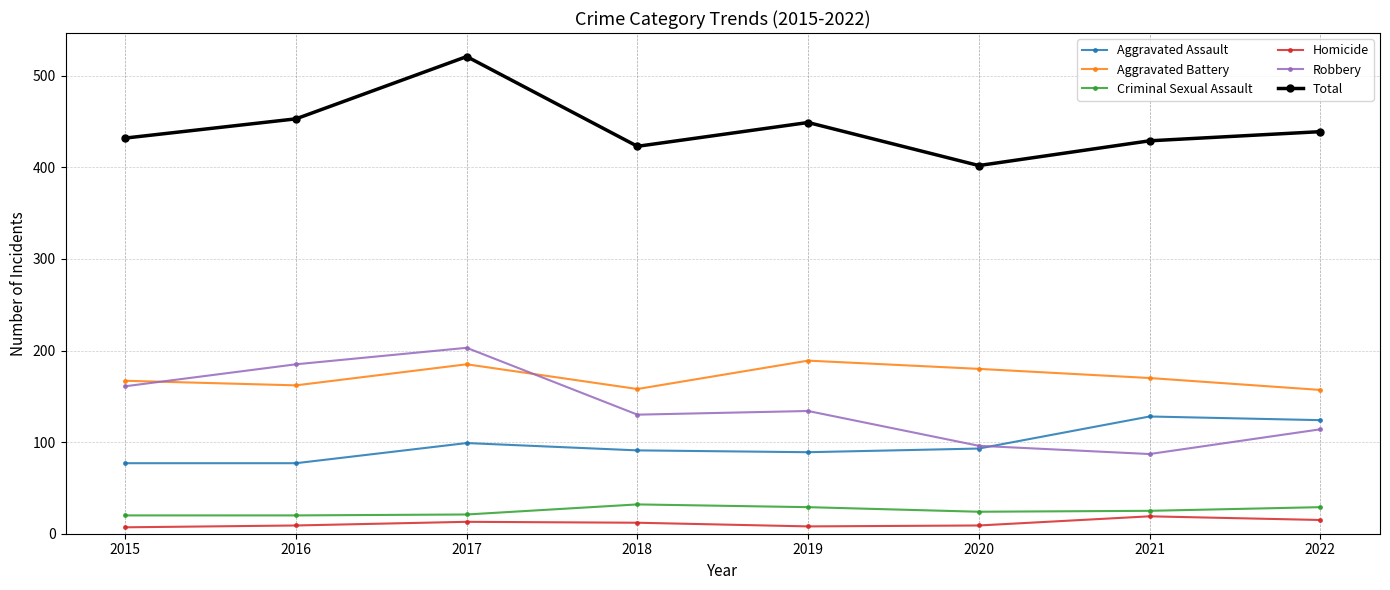

What is the value of the Robbery point at the 6th from the left?

96